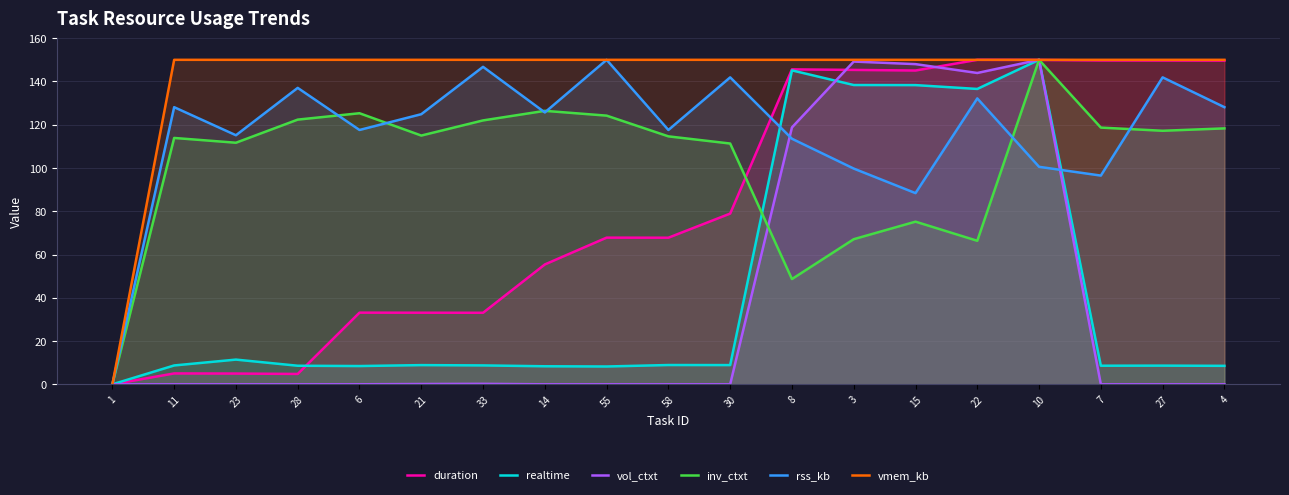

At which category is the sum across all series the highest?

10